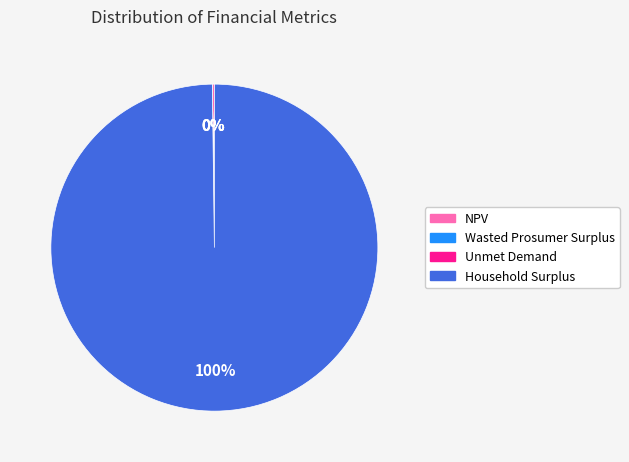

To the nearest percent, what is the difference between the largest and smallest slice percentages?

100%